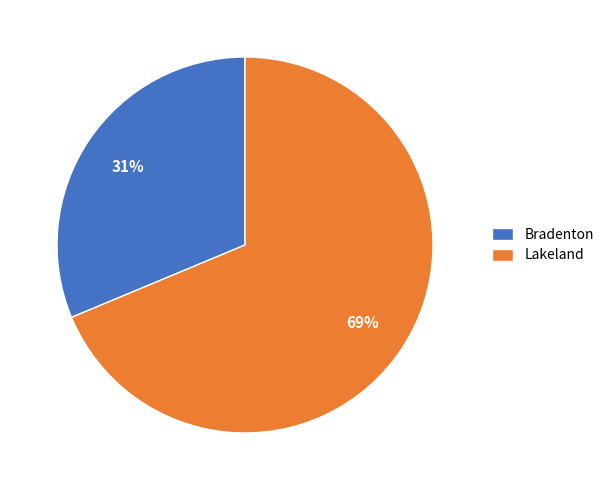

To the nearest percent, what portion does Lakeland represent?

69%